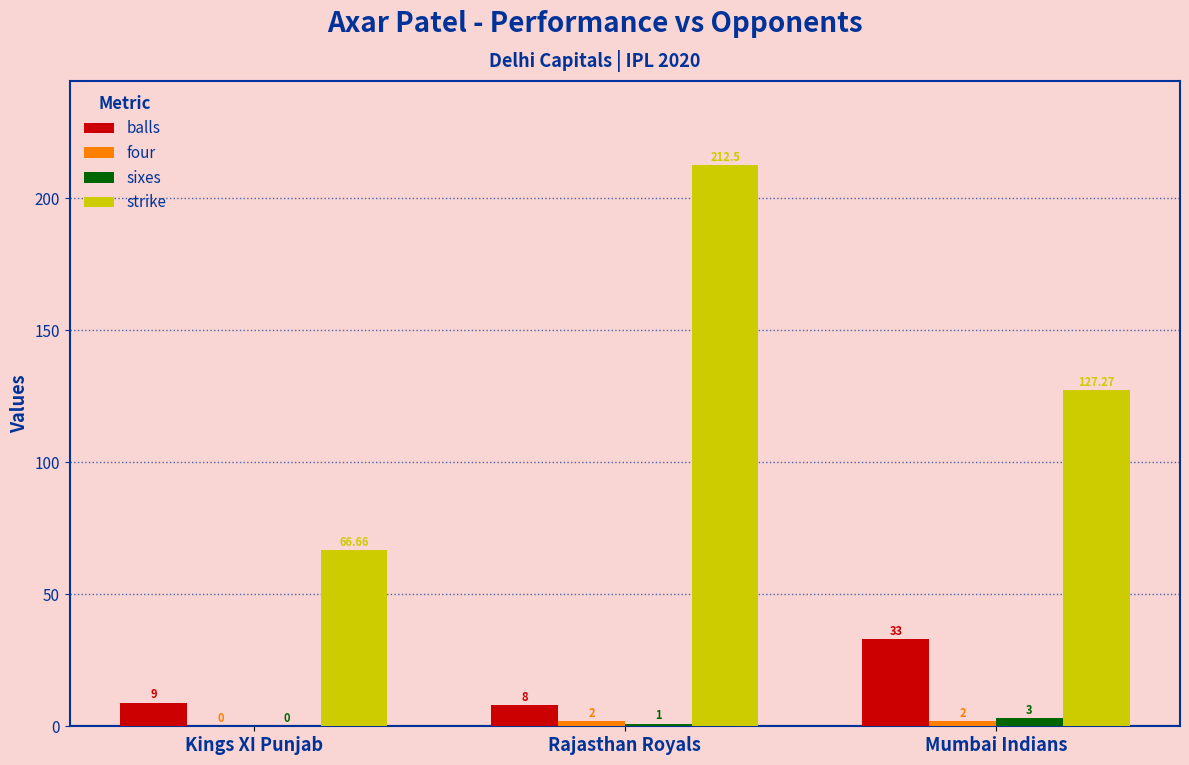

Between Rajasthan Royals and Mumbai Indians, which series saw the biggest shift?

strike